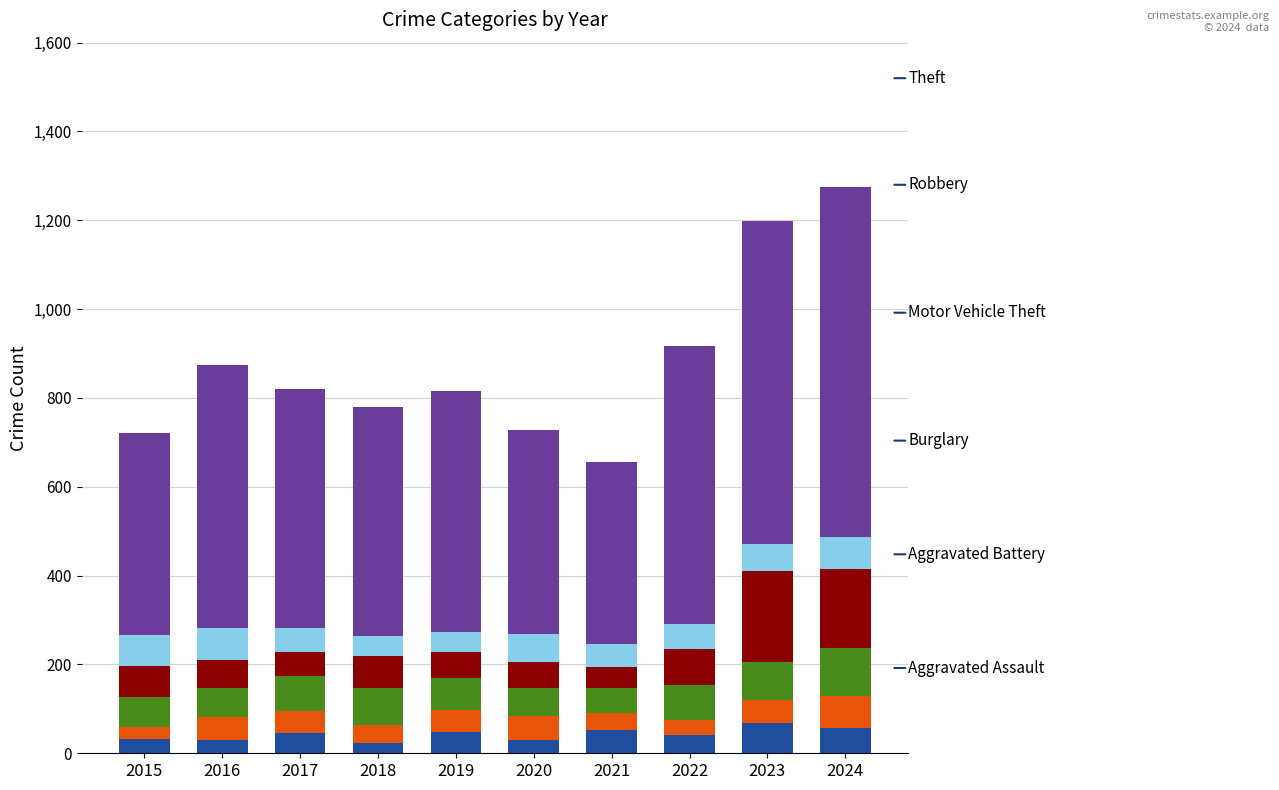

What is the total value across all series at 2021?

655